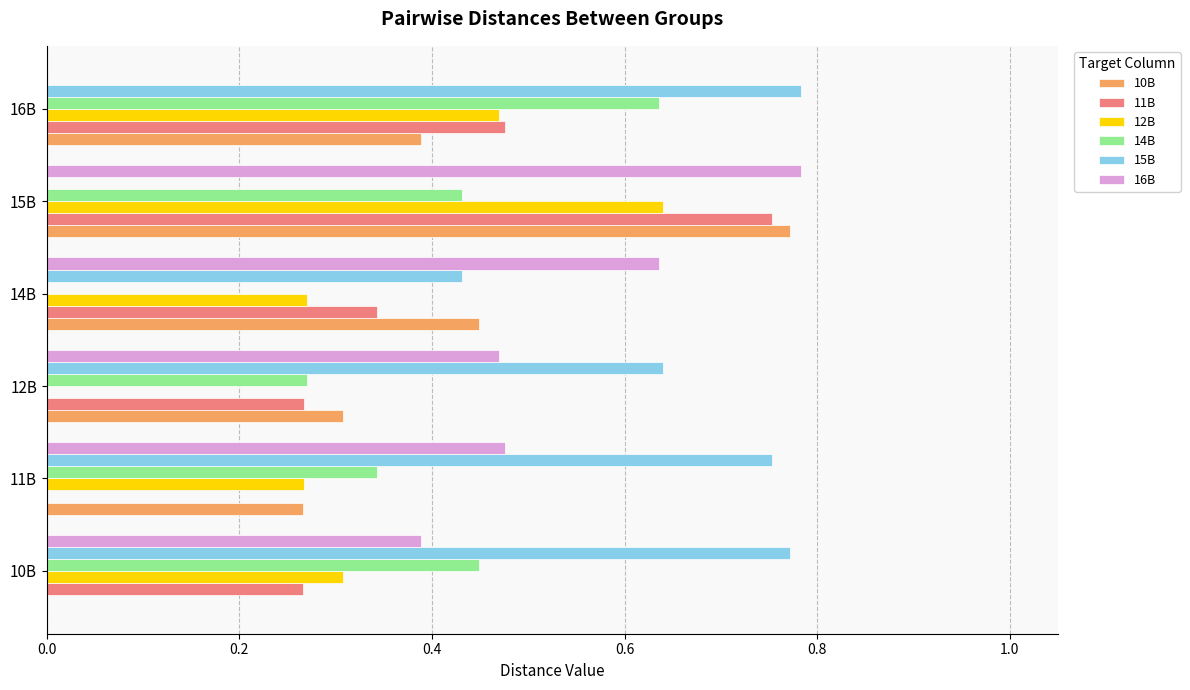

Is the value of 11B at 11B greater than the value of 10B at 12B?

No